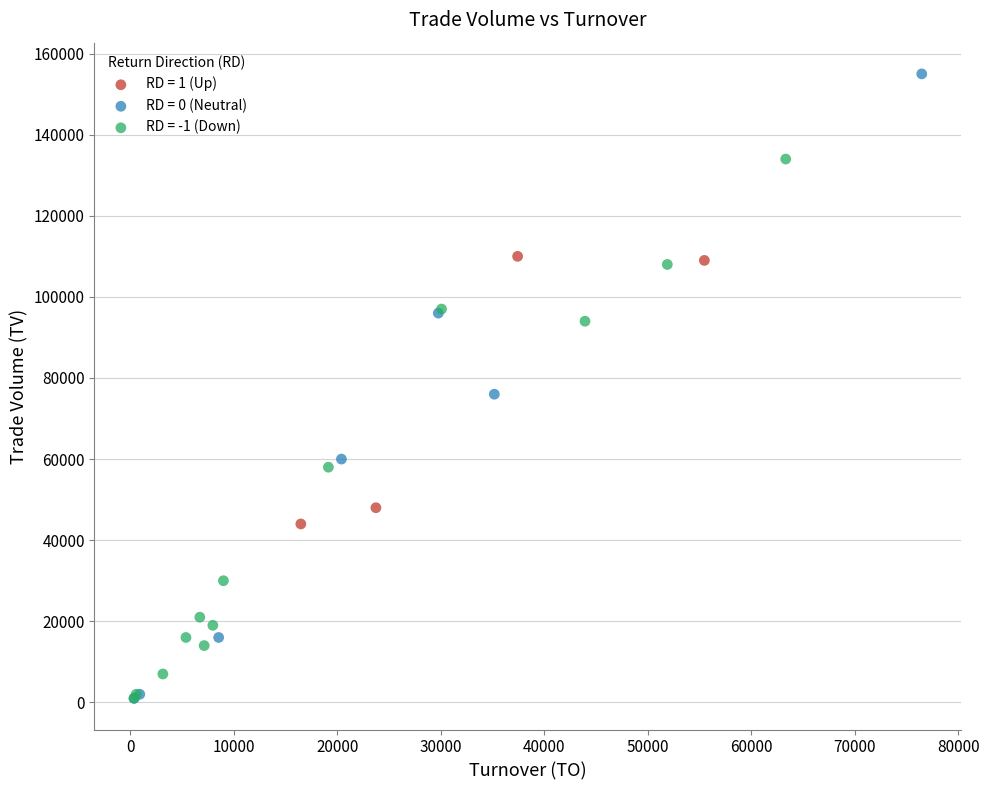

Which series has the widest spread of Y values?

RD = 0 (Neutral)